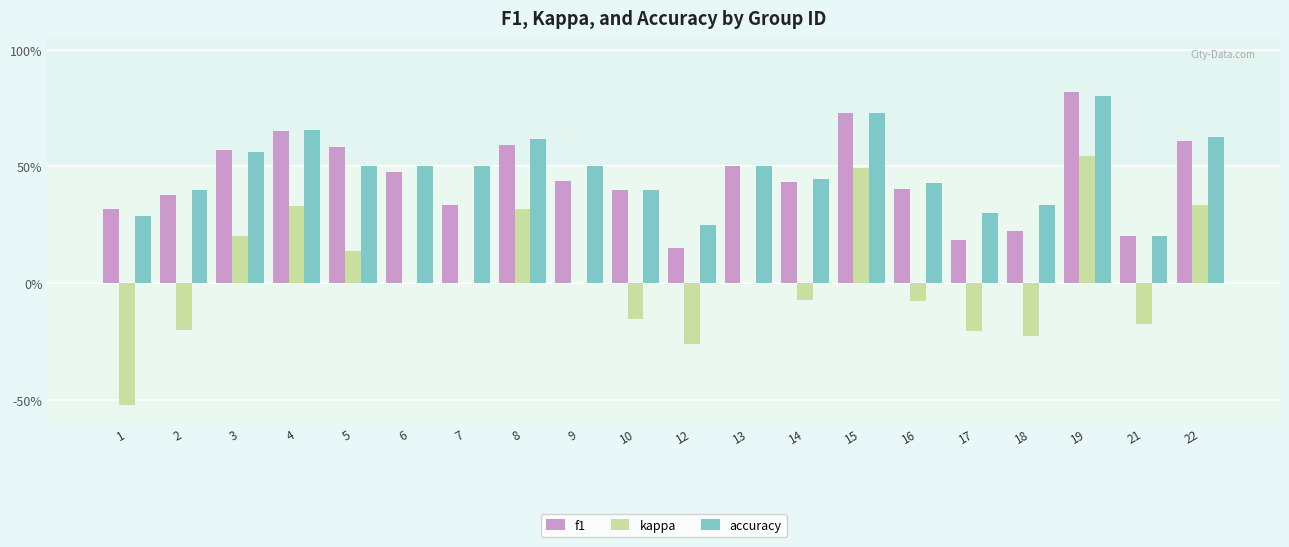

What are all the series names shown in the legend?

f1, kappa, accuracy